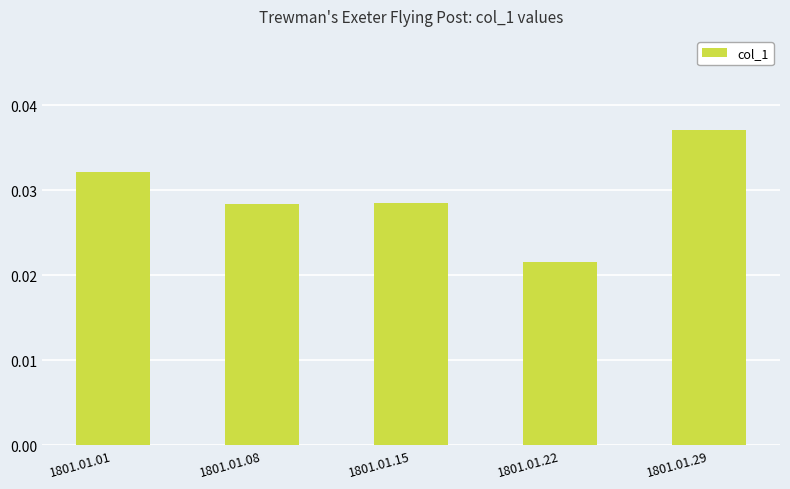

At which category does the chart reach its peak across all series?

1801.01.29